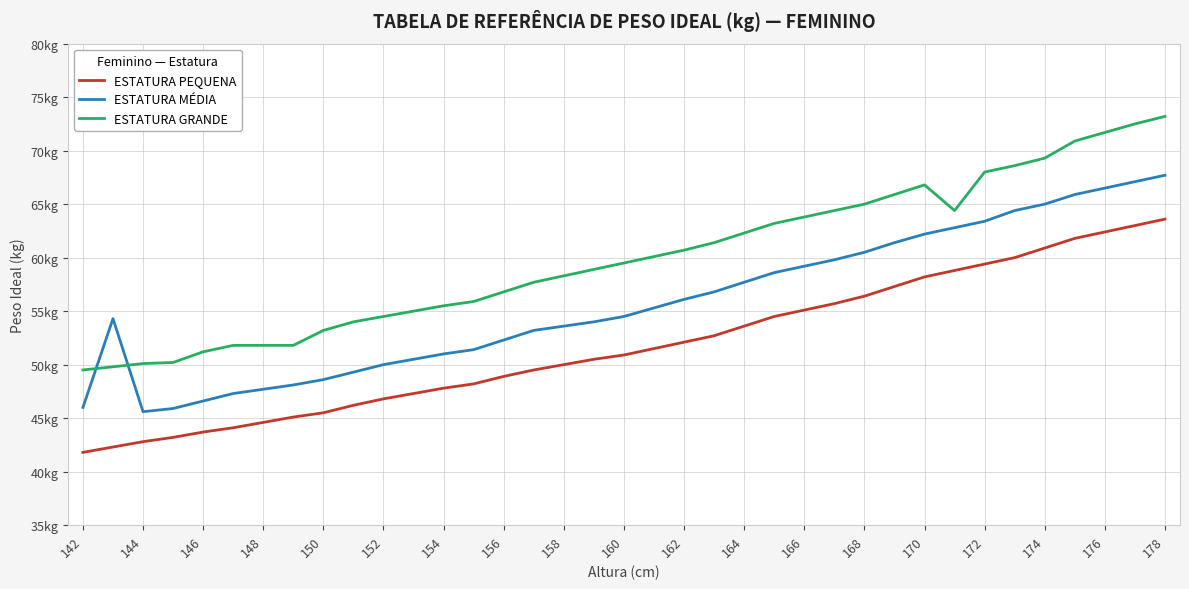

What are all the series names shown in the legend?

ESTATURA PEQUENA, ESTATURA MÉDIA, ESTATURA GRANDE